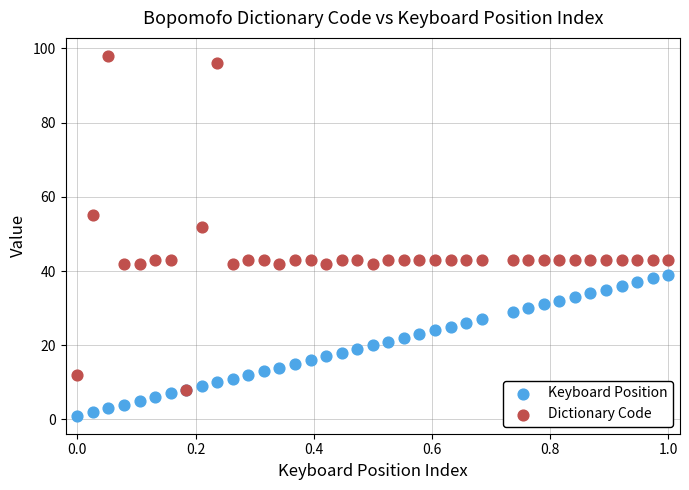

Which series reaches the minimum Y coordinate?

Keyboard Position